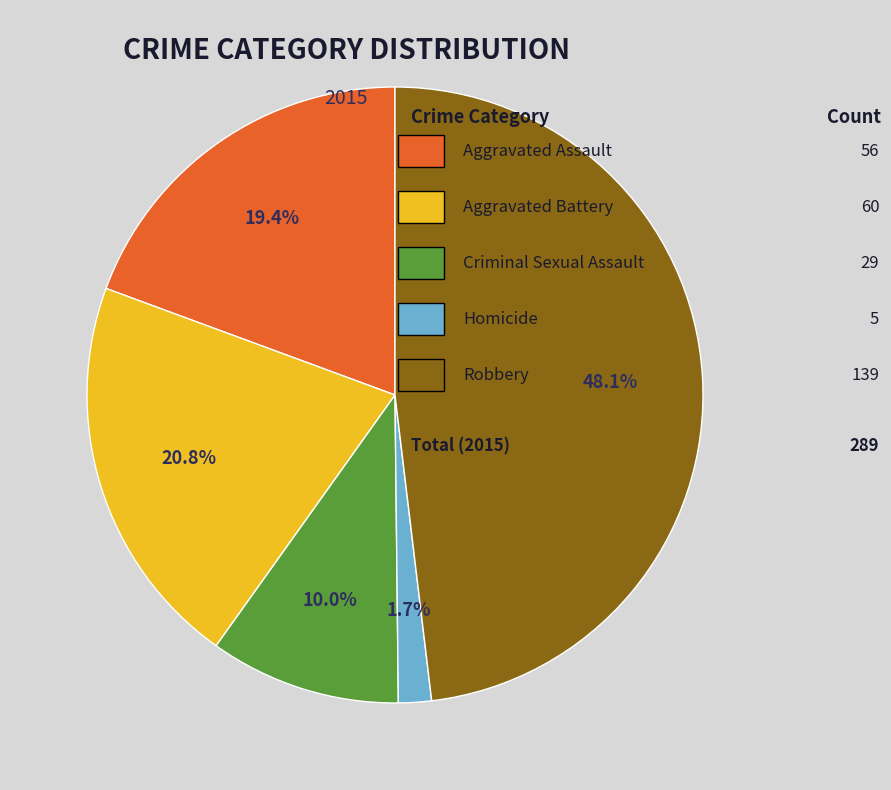

Is there a majority slice in this chart?

No